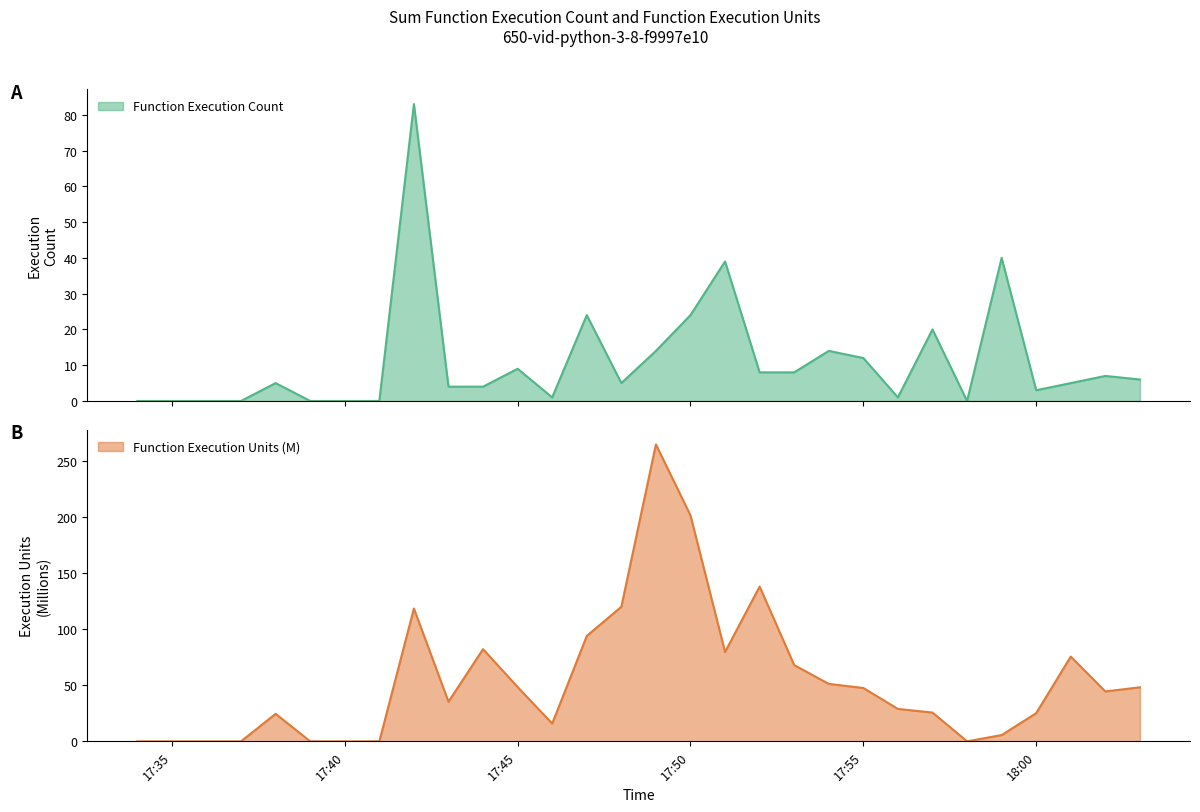

After their last crossing, which series has the higher values: Function Execution Units or Function Execution Count?

Function Execution Units